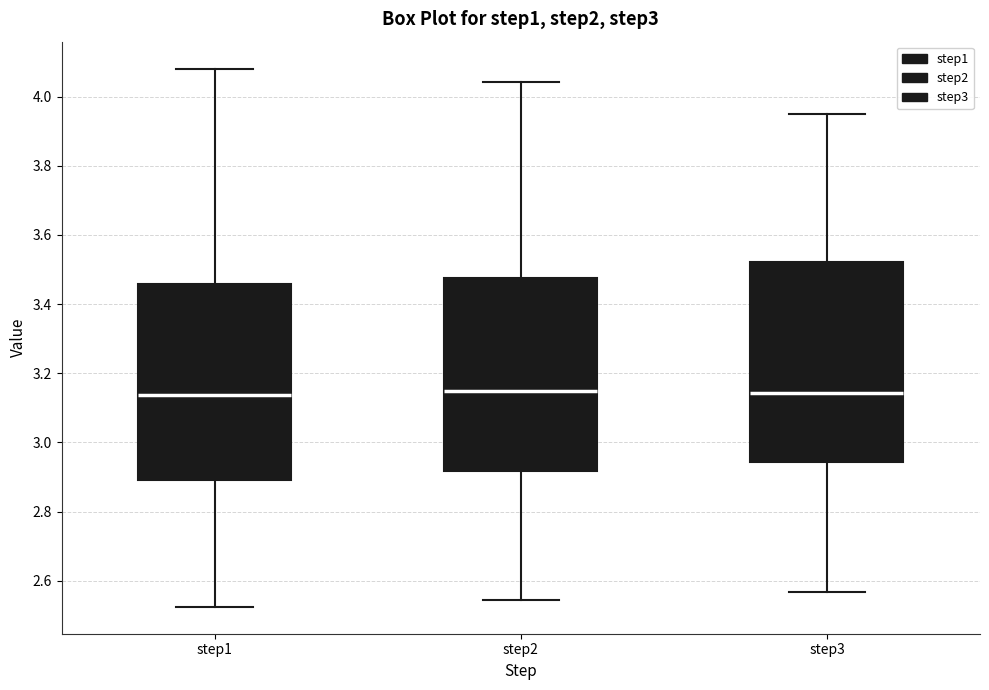

Reading left to right, read every box against the y-axis: the position of its median line, the range the box covers, and the ends of its whiskers. The values are not printed on the chart, so give them approximately, as read against the axis.

step1: median 3.14, box 2.90 to 3.46, whiskers 2.52 to 4.08
step2: median 3.14, box 2.92 to 3.48, whiskers 2.54 to 4.04
step3: median 3.14, box 2.94 to 3.52, whiskers 2.56 to 3.96